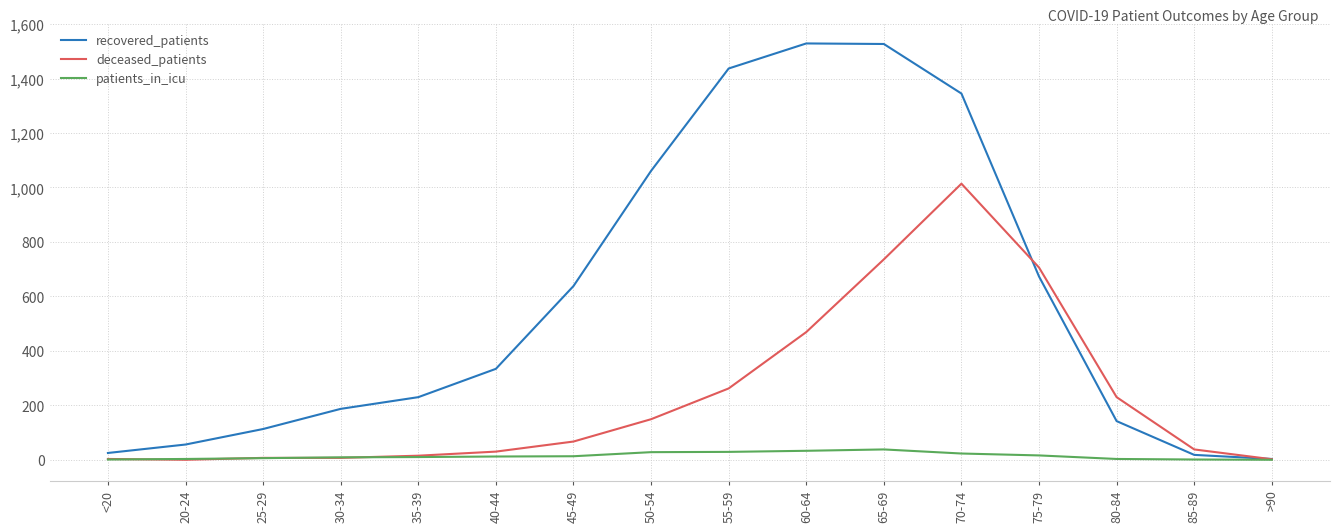

List the series in order of their overall mean, lowest first.

patients_in_icu, deceased_patients, recovered_patients